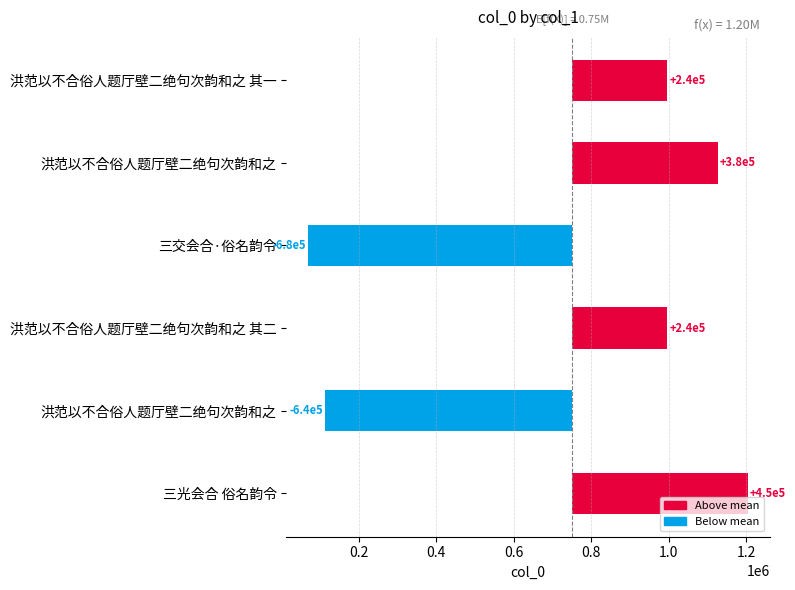

What is the smallest value displayed?

-680797